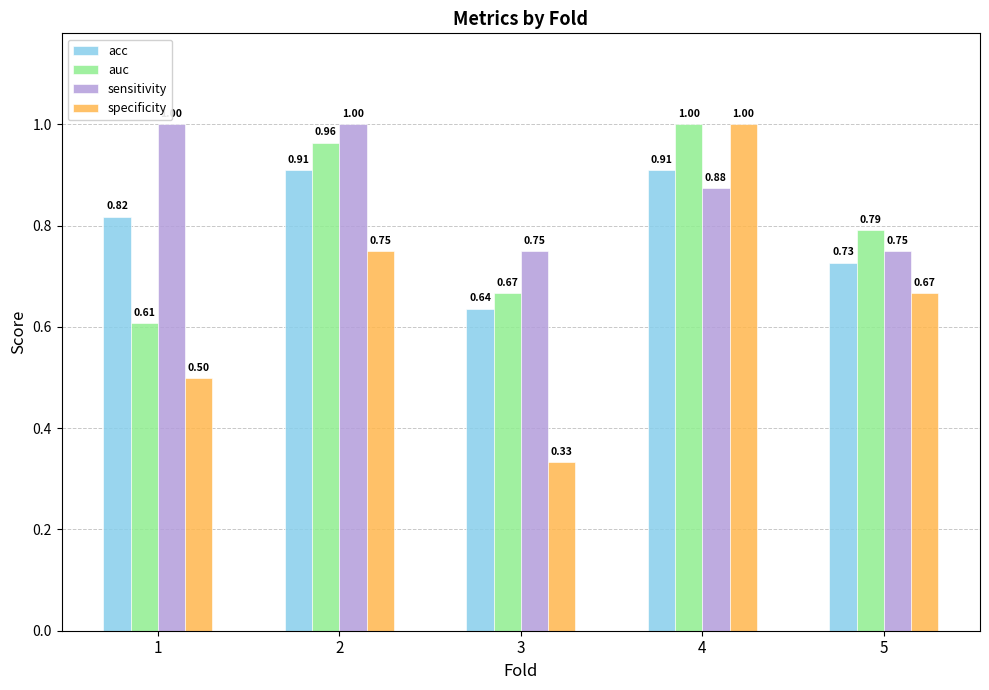

At 2, list the series in order from largest to smallest.

sensitivity, auc, acc, specificity